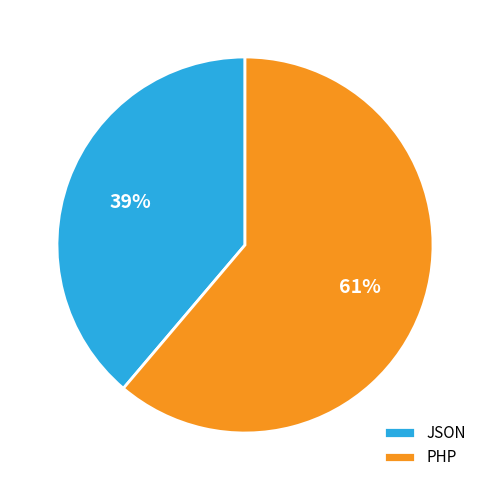

Rank the categories by value from lowest to highest.

JSON, PHP